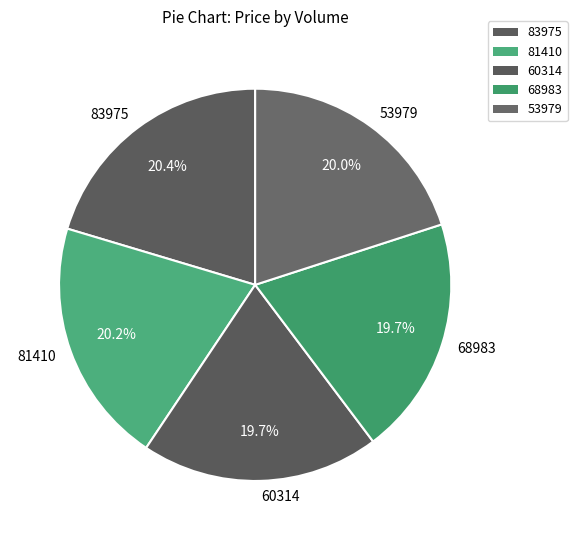

Count the number of slices in the pie.

5